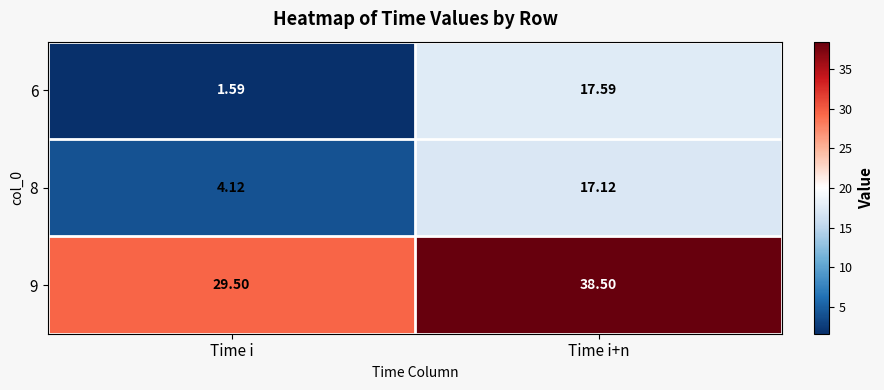

What is the total value across all series at Time i+n?

73.2